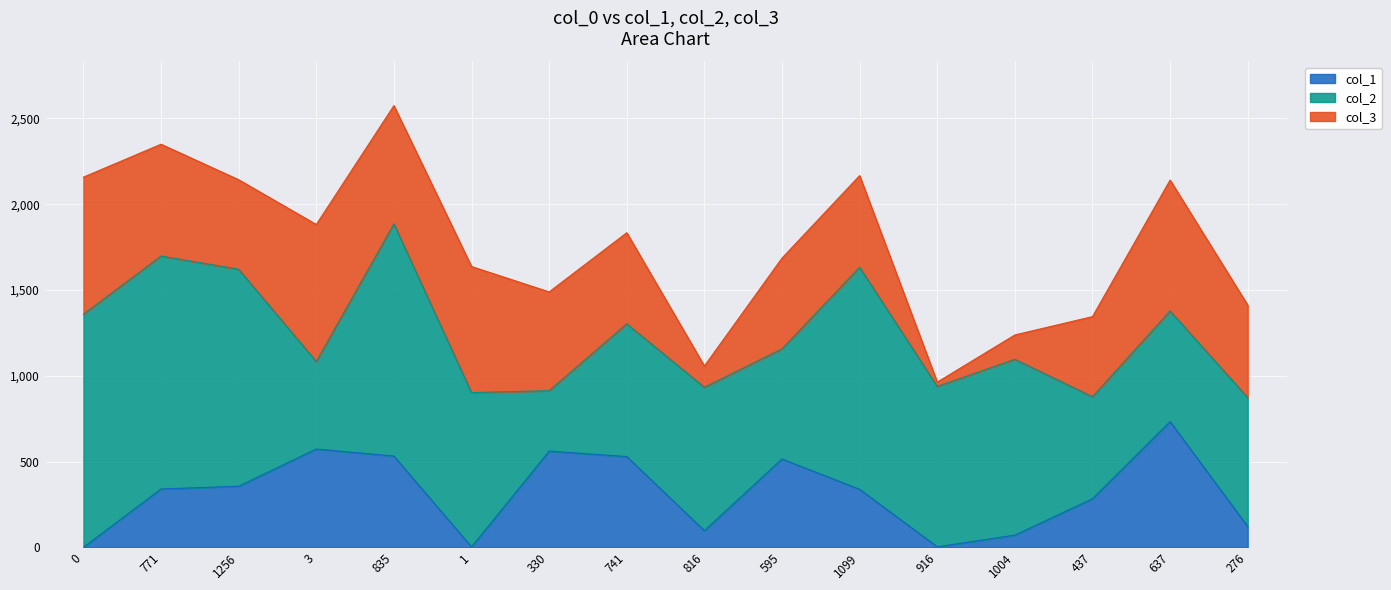

In col_1, how many points are higher than both neighbors (excluding endpoints)?

4